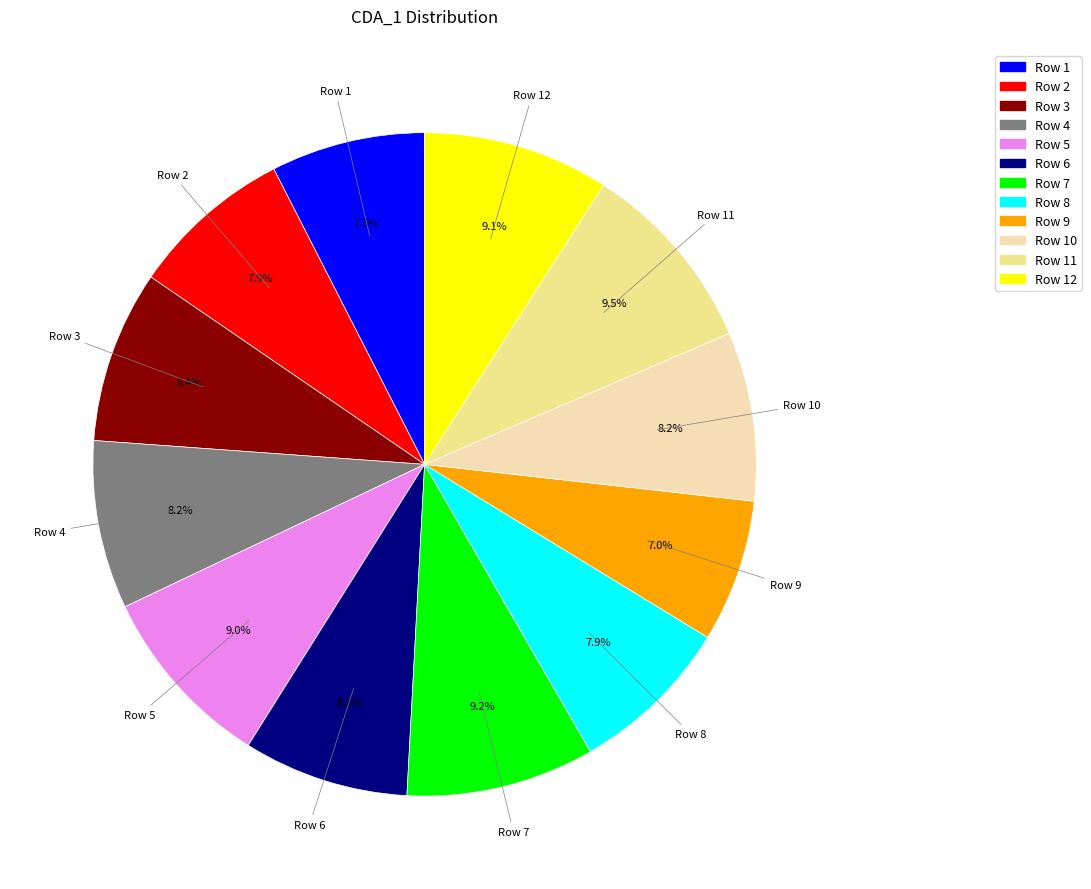

Is there any slice that represents more than half of the pie?

No